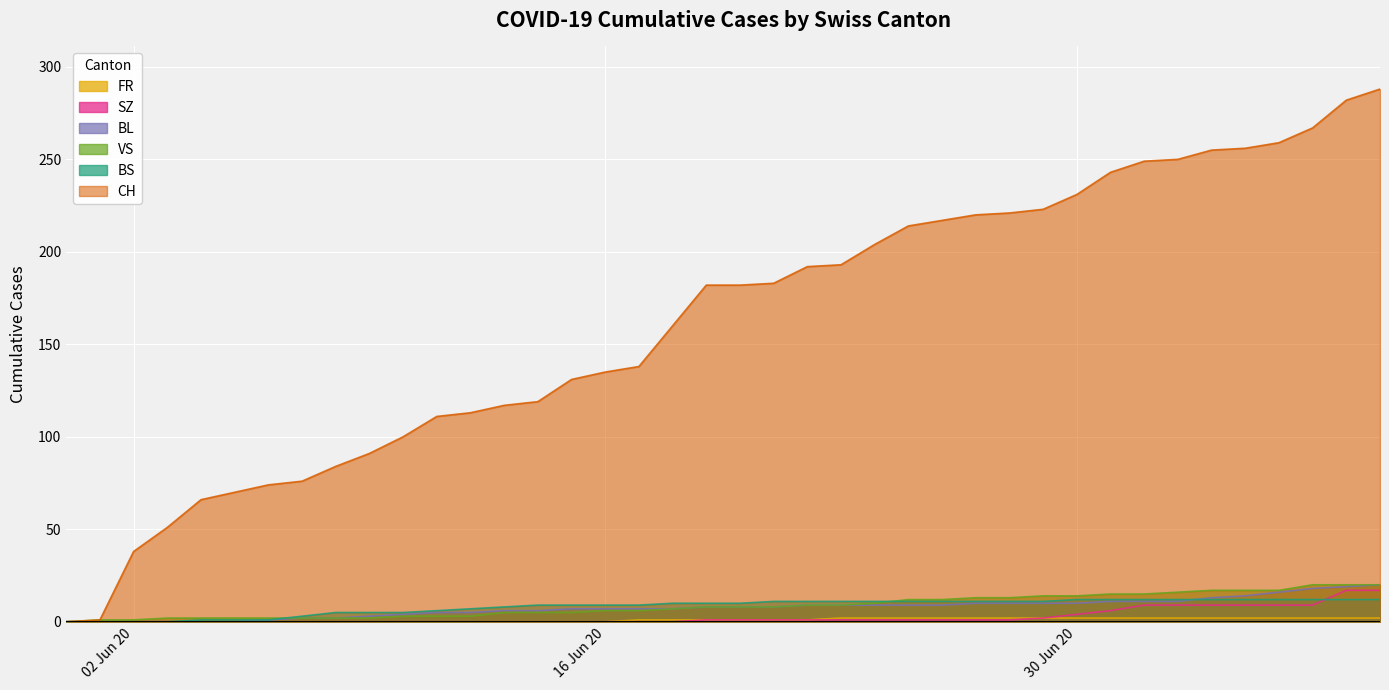

Which series ends up on top after the final intersection of BS and VS?

VS